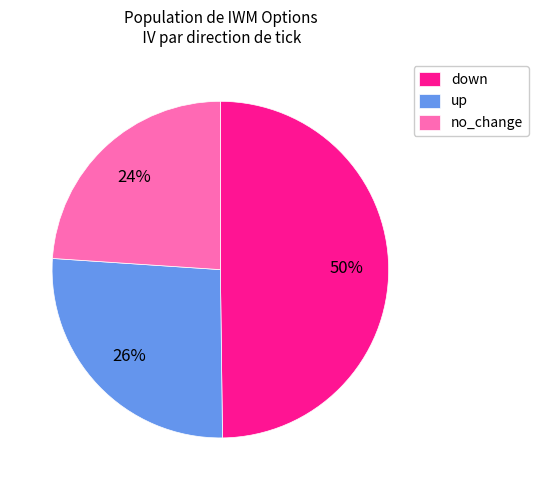

To the nearest percent, what is the difference between the largest and smallest slice percentages?

26%